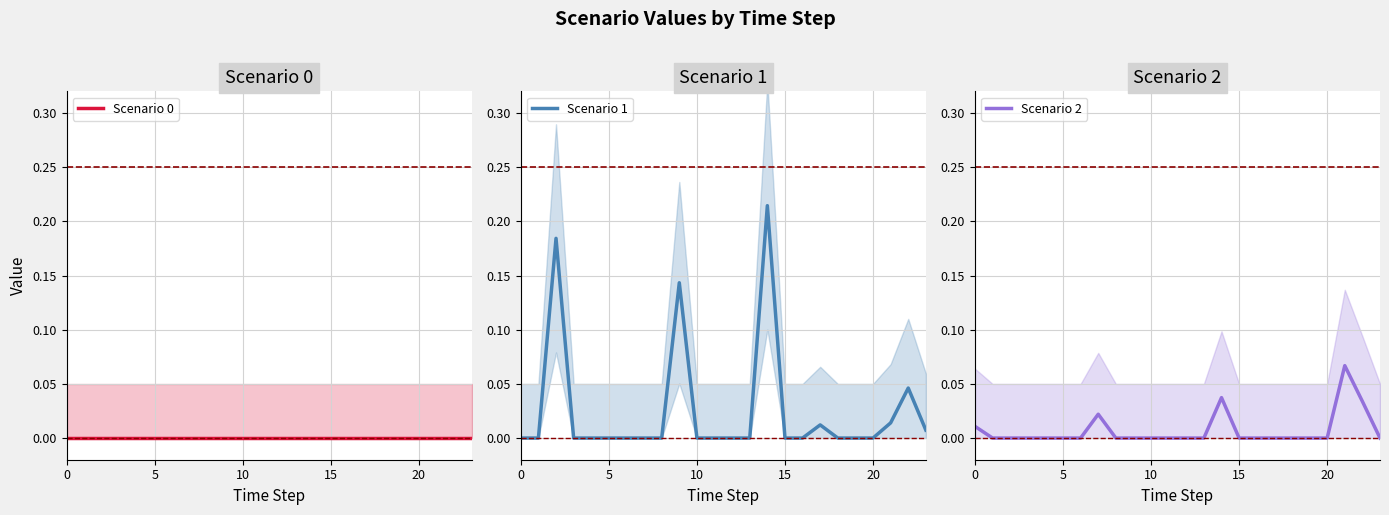

The value of Scenario 0 at 16 is 0.0. True or false?

True